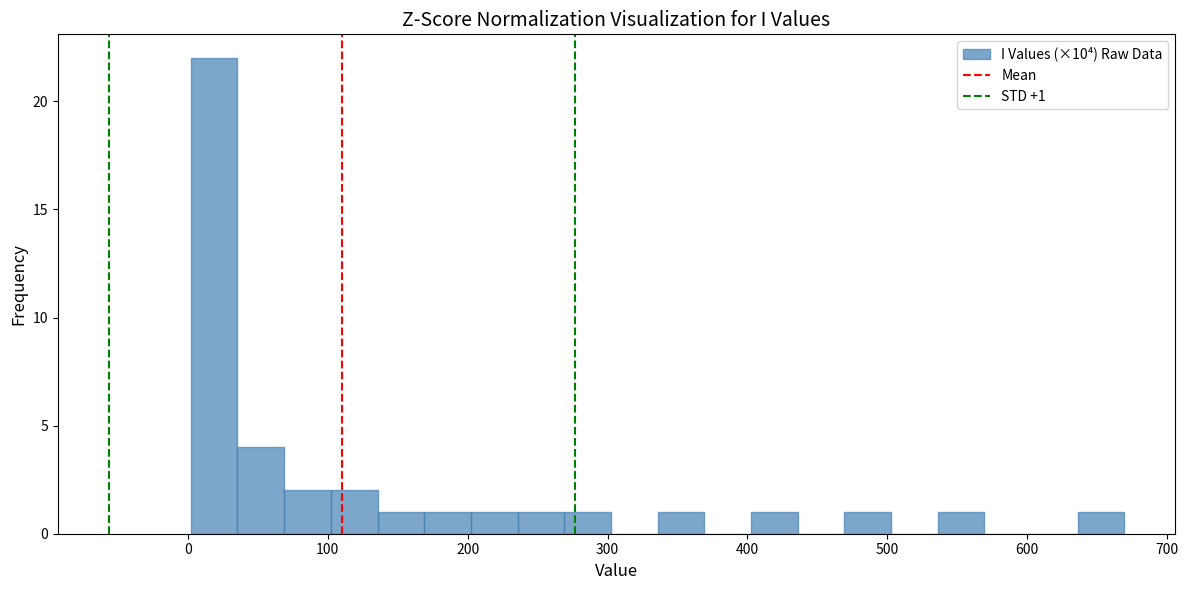

Read against the x-axis, roughly where is the centre of the tallest bar?

20